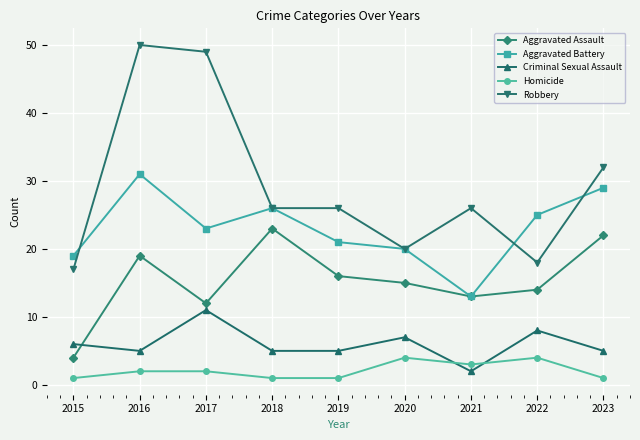

True or false: Aggravated Battery has a value of 8 at 2018.

False